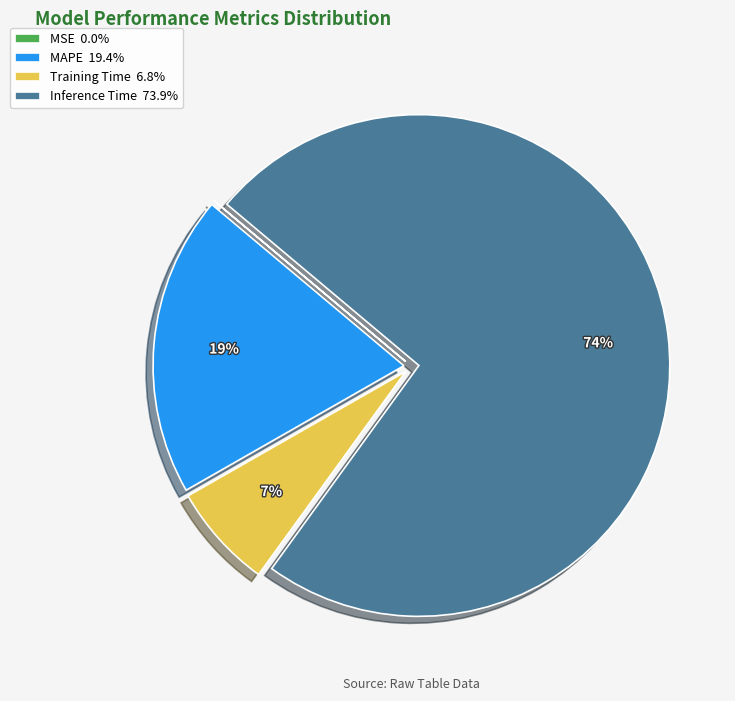

To the nearest percent, what is the average slice percentage?

25%